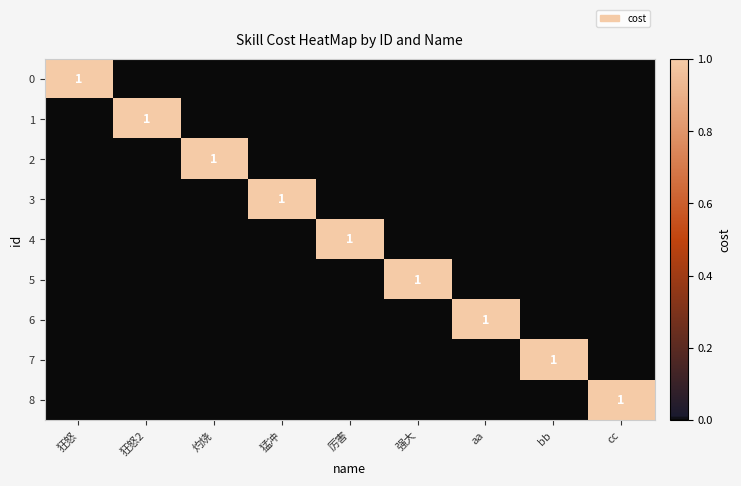

The 0 series shows 1 at 狂怒. True or false?

True